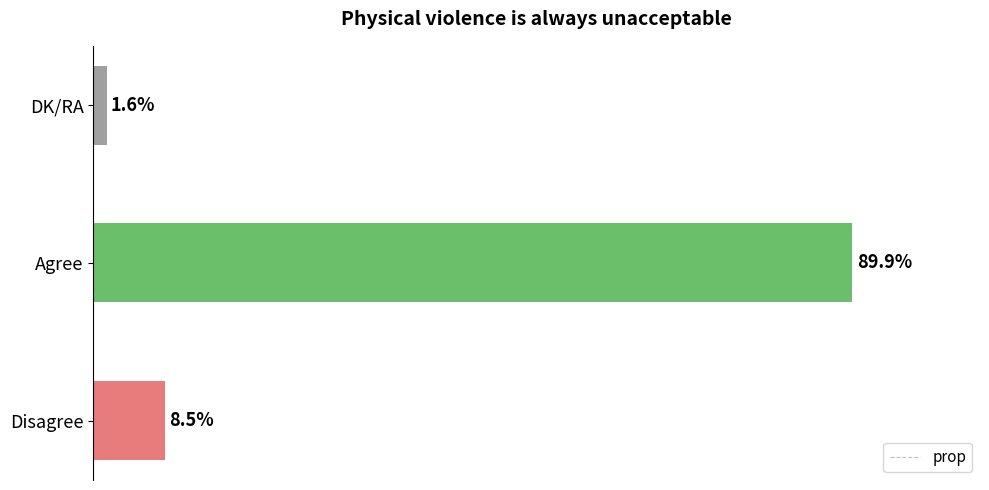

Which has a higher value, Disagree or Agree?

Agree